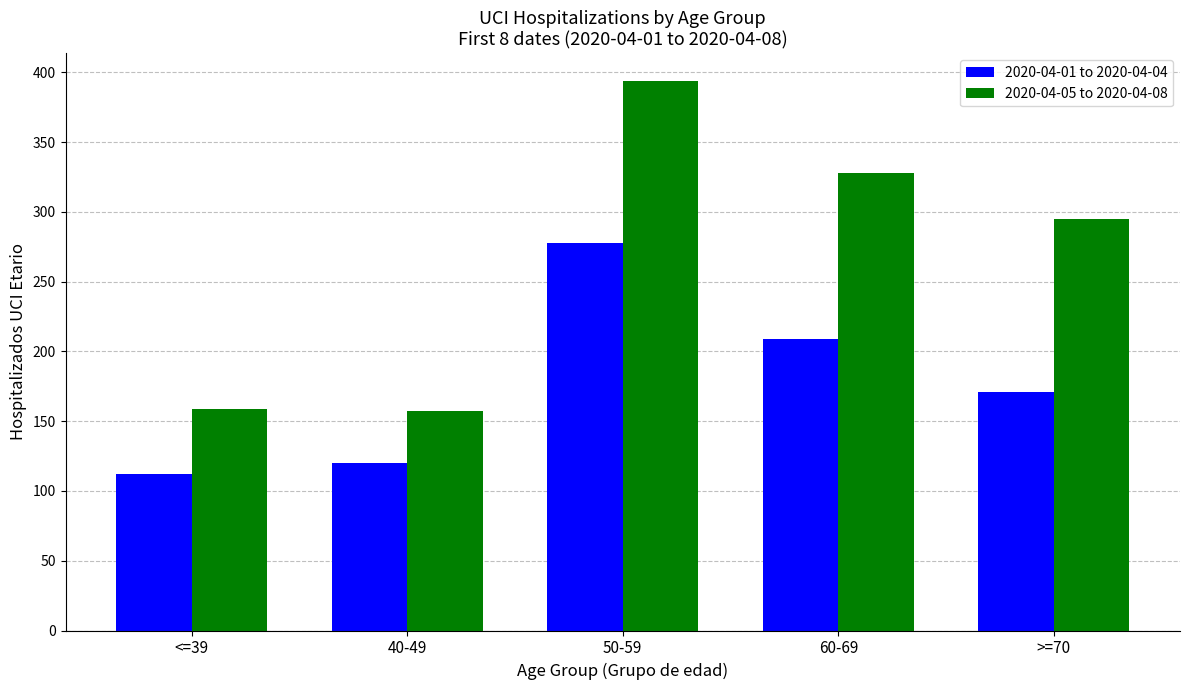

How many bars are there in total?

10